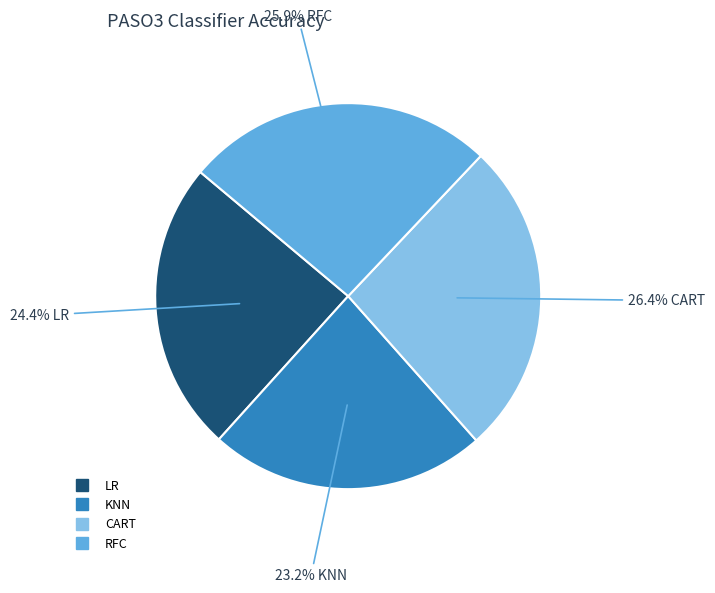

Is CART the majority of the pie?

No